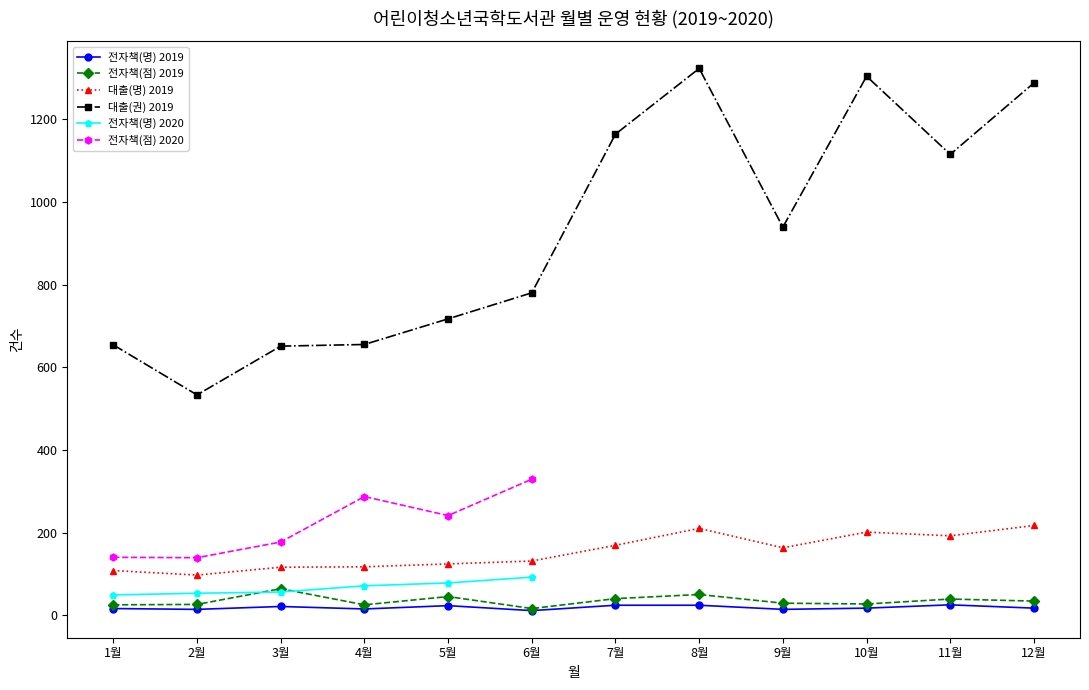

At which category does 대출(권) 2019 reach its first local peak?

8월